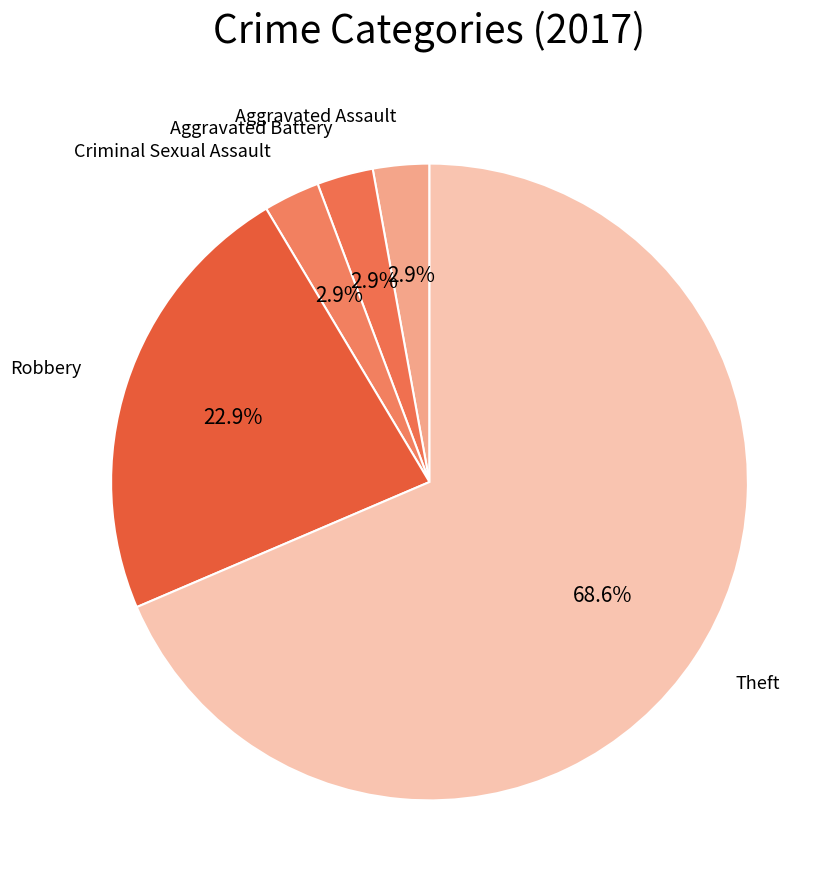

Which category has the smallest portion of the pie?

Aggravated Assault